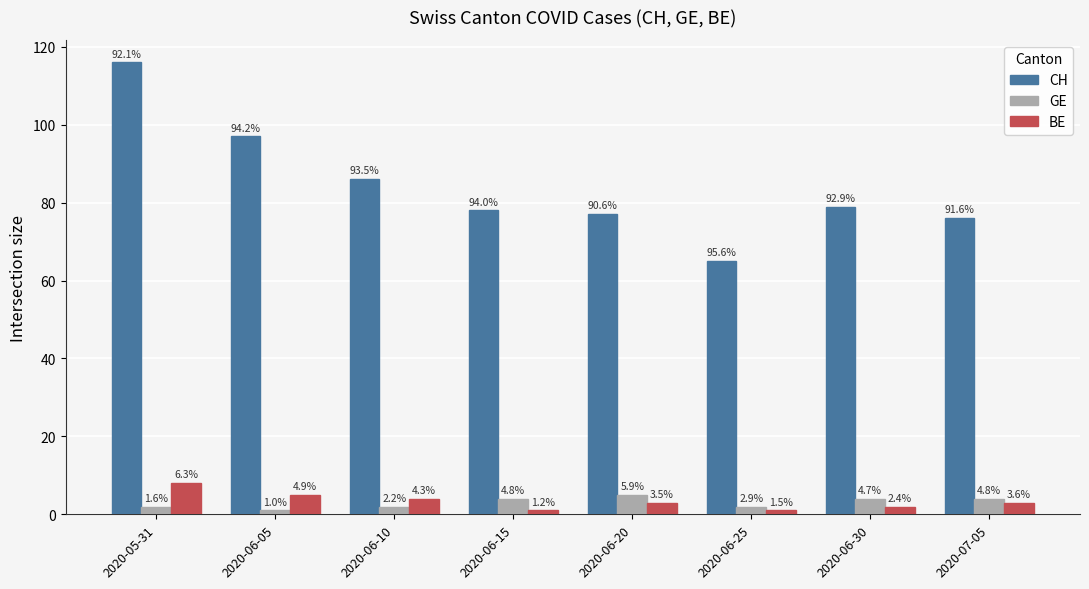

What are all the series names shown in the legend?

CH, GE, BE